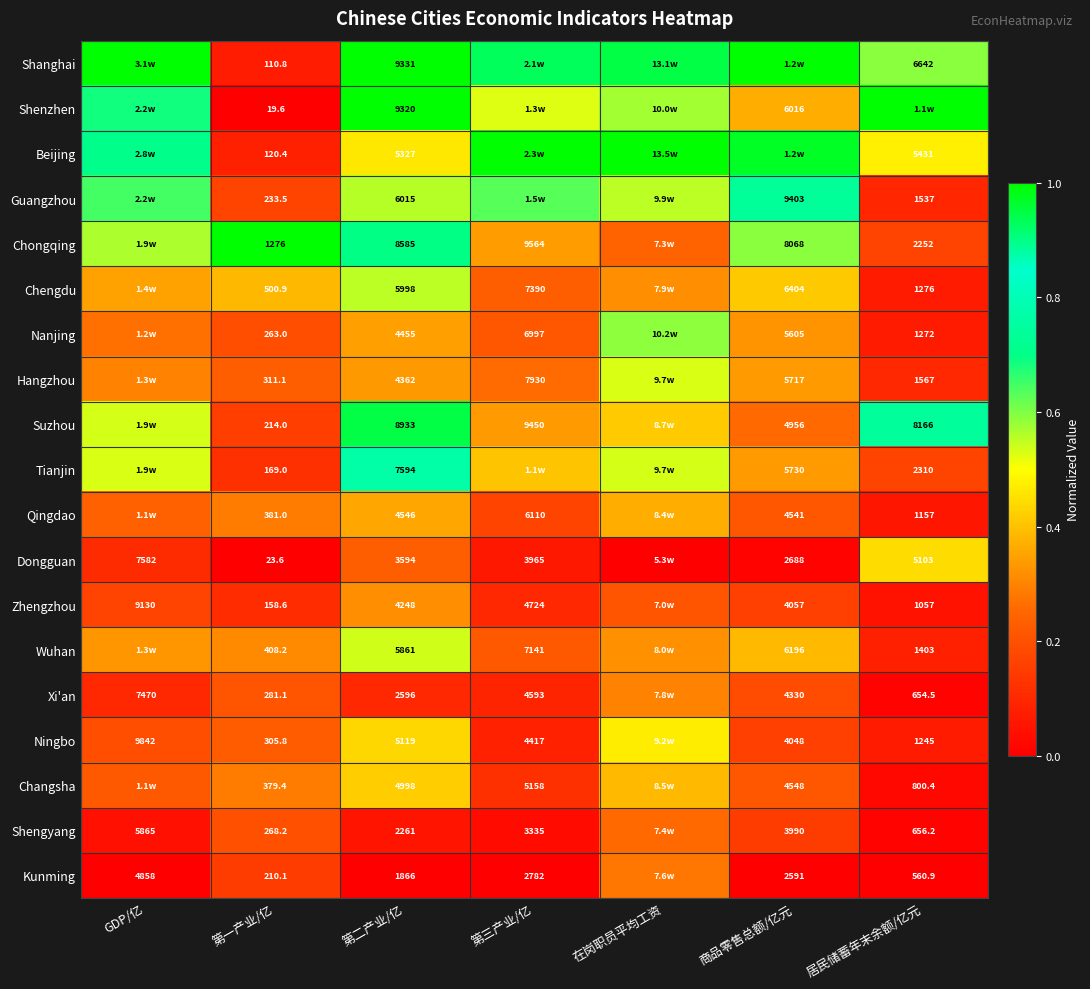

At 第二产业/亿, list the series in order from smallest to largest.

Kunming, Shengyang, Xi'an, Dongguan, Zhengzhou, Hangzhou, Nanjing, Qingdao, Changsha, Ningbo, Beijing, Wuhan, Chengdu, Guangzhou, Tianjin, Chongqing, Suzhou, Shenzhen, Shanghai